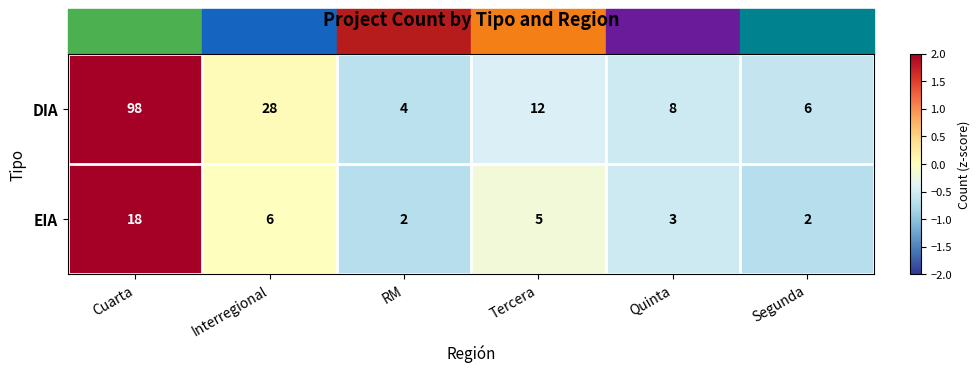

At which label does EIA first exceed 5?

Cuarta